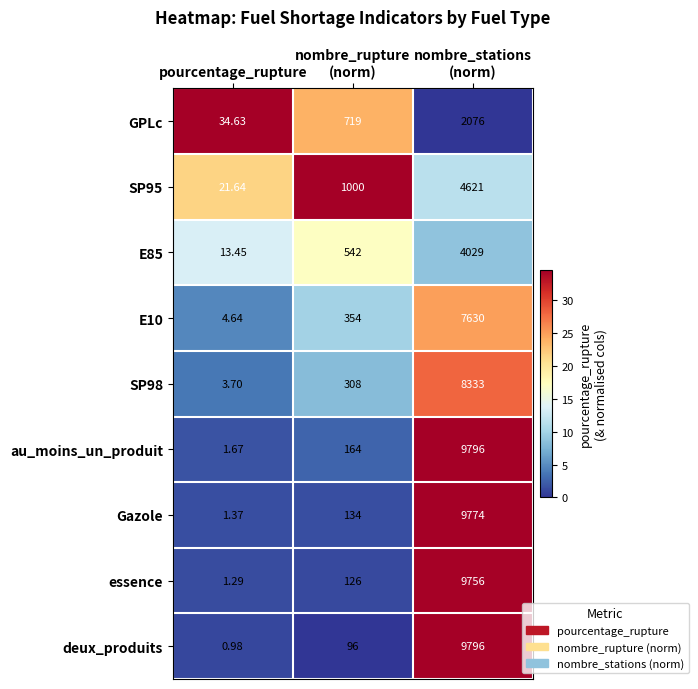

Which category has the lowest value in the essence series?

pourcentage_rupture